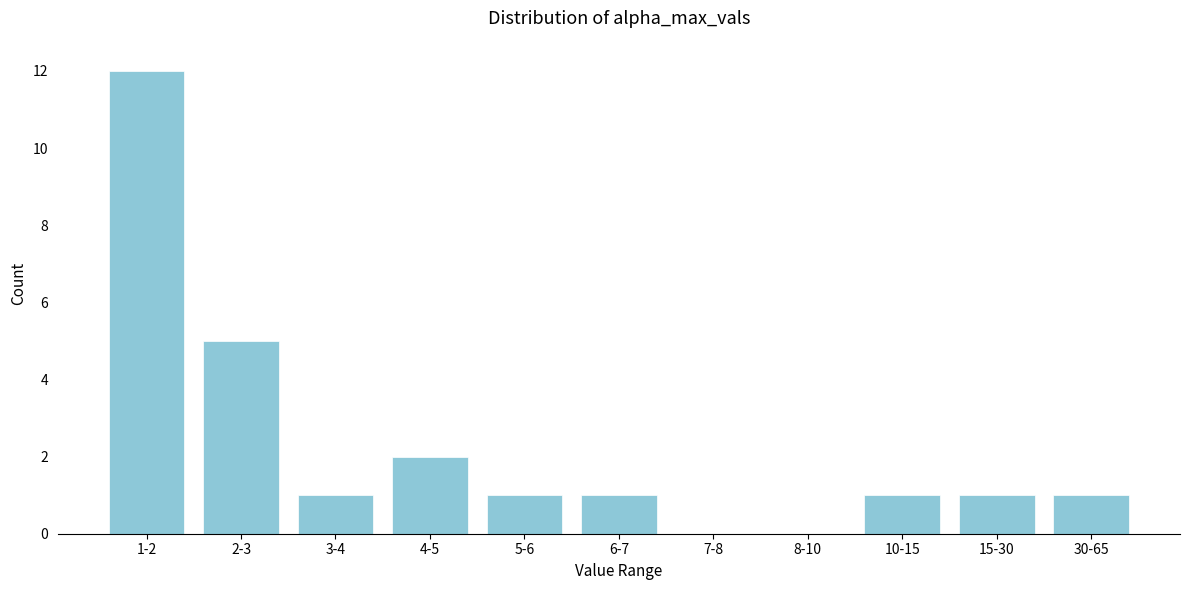

Reading left to right, what are all the values shown in this chart?

1-2=12	2-3=5	3-4=1	4-5=2	5-6=1	6-7=1	7-8=0	8-10=0	10-15=1	15-30=1	30-65=1